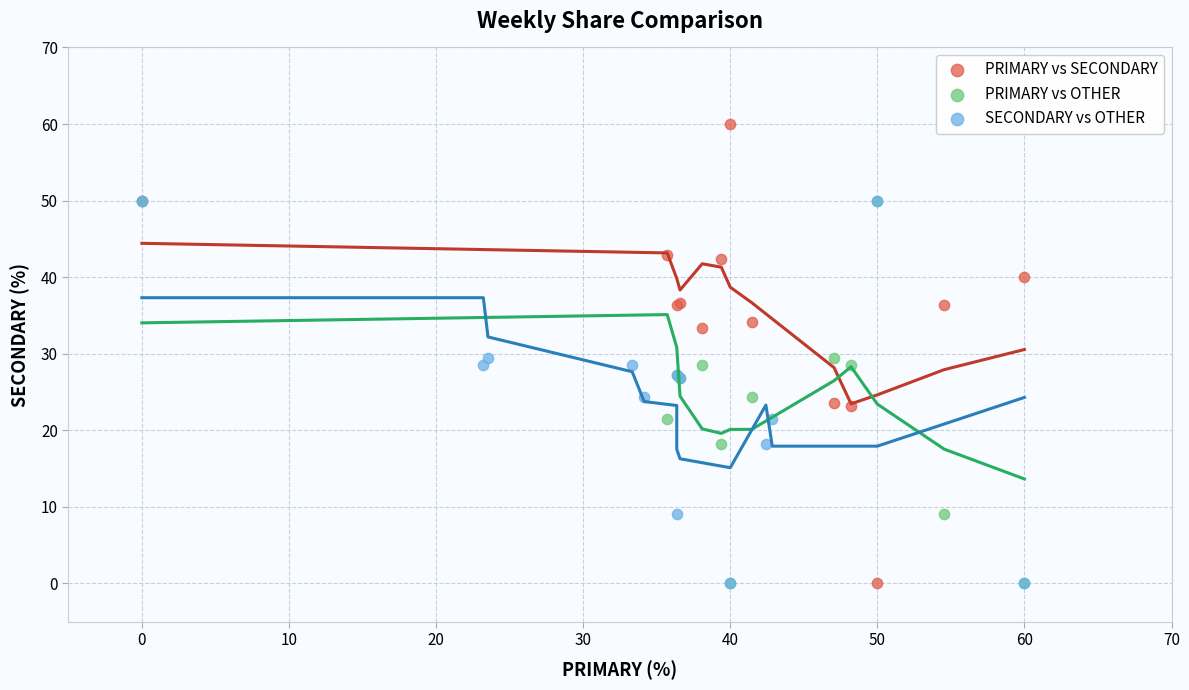

What are all the series names shown in the legend?

PRIMARY vs SECONDARY, PRIMARY vs OTHER, SECONDARY vs OTHER